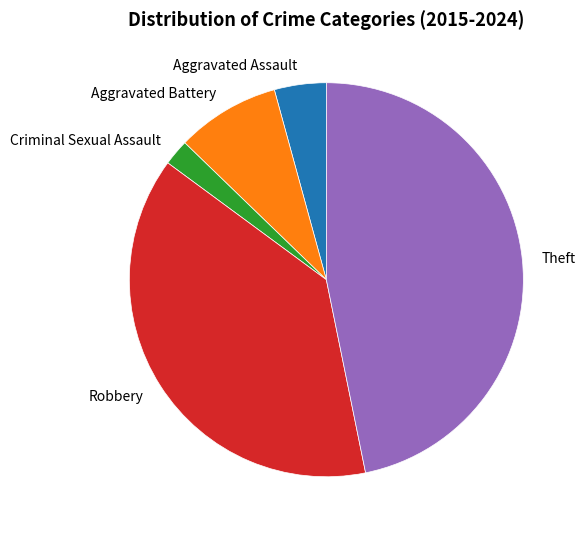

Do Robbery and Aggravated Assault together represent more than half of the pie?

No